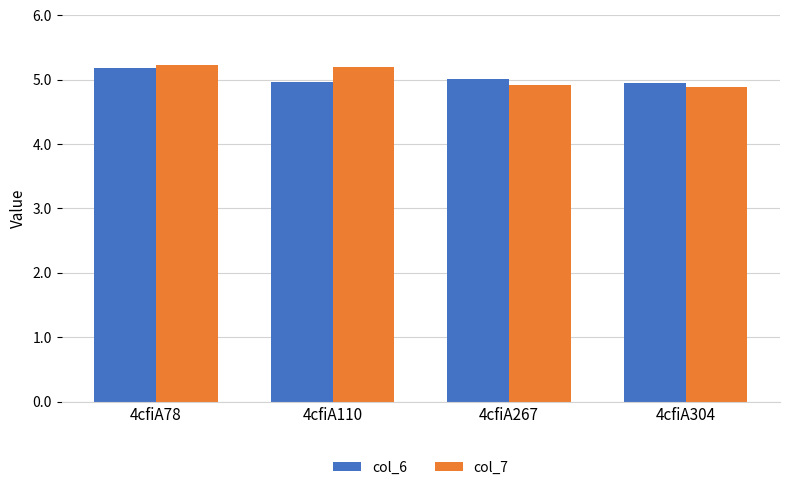

What value does the col_7 series have at 4cfiA304?

4.9